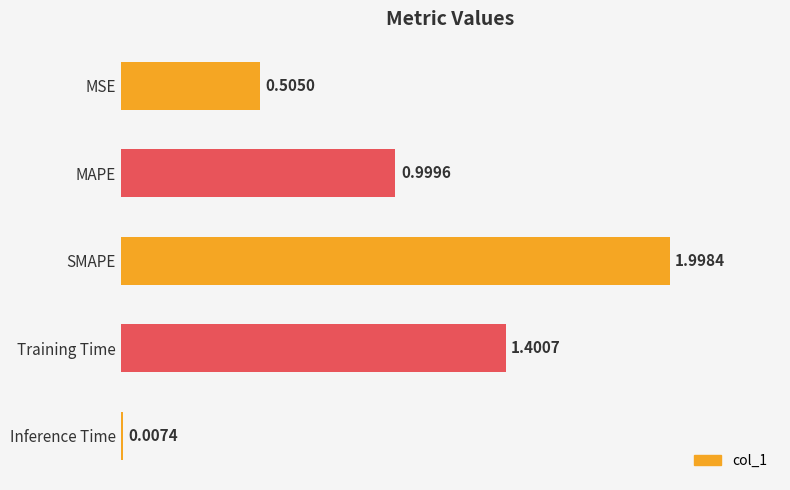

Are the bars horizontal?

Yes